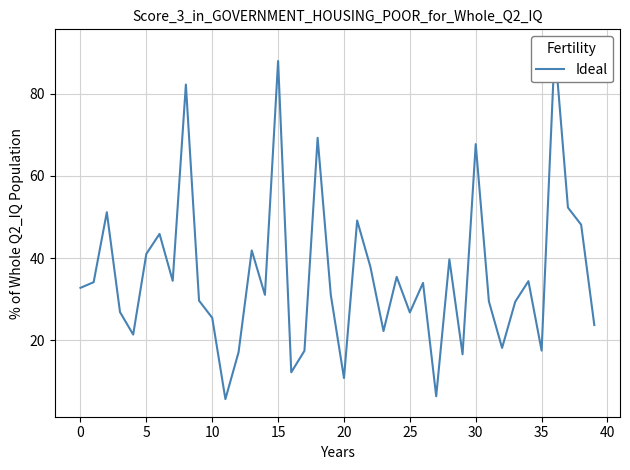

Which category has the lowest value across all series?

11